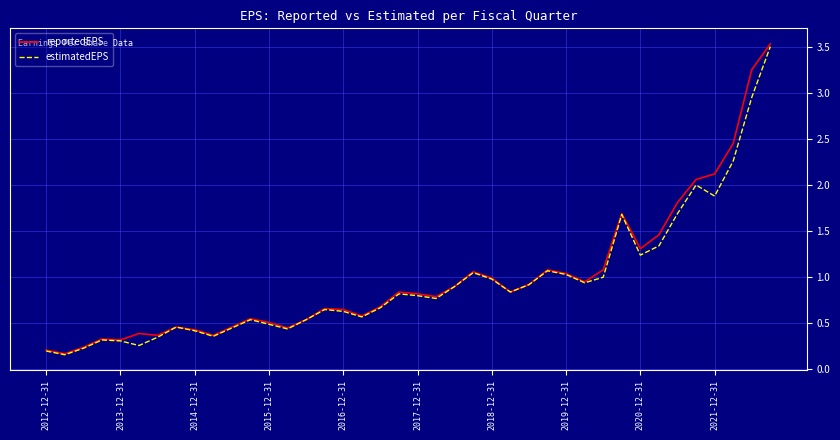

What is the maximum value shown in the chart?

3.5